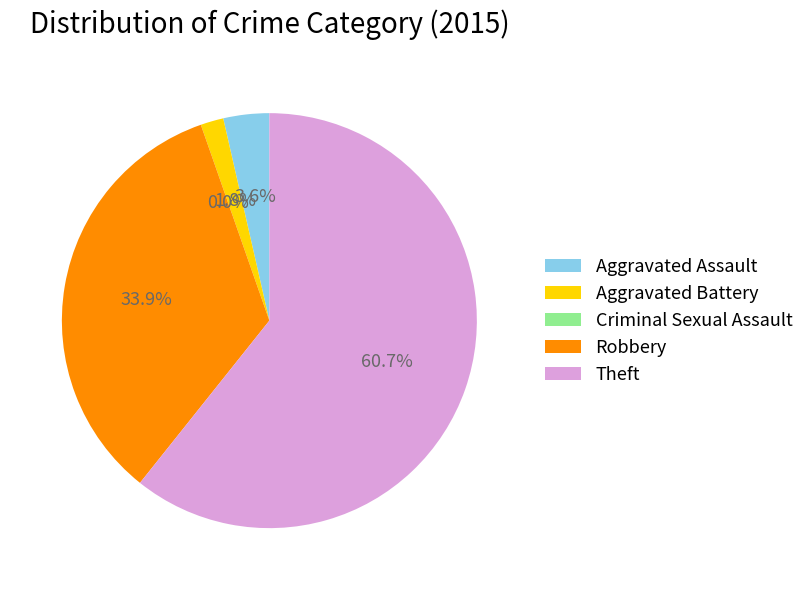

What is the largest slice in the pie chart?

Theft